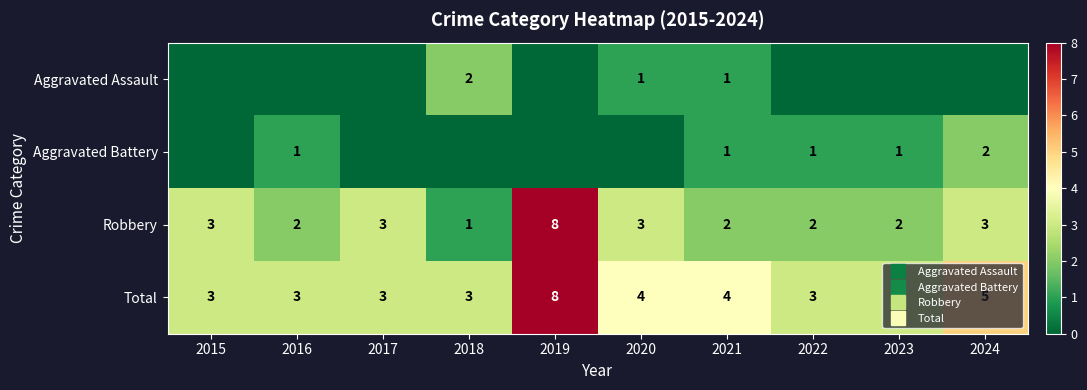

Where is Robbery nearest to the value 4?

2015